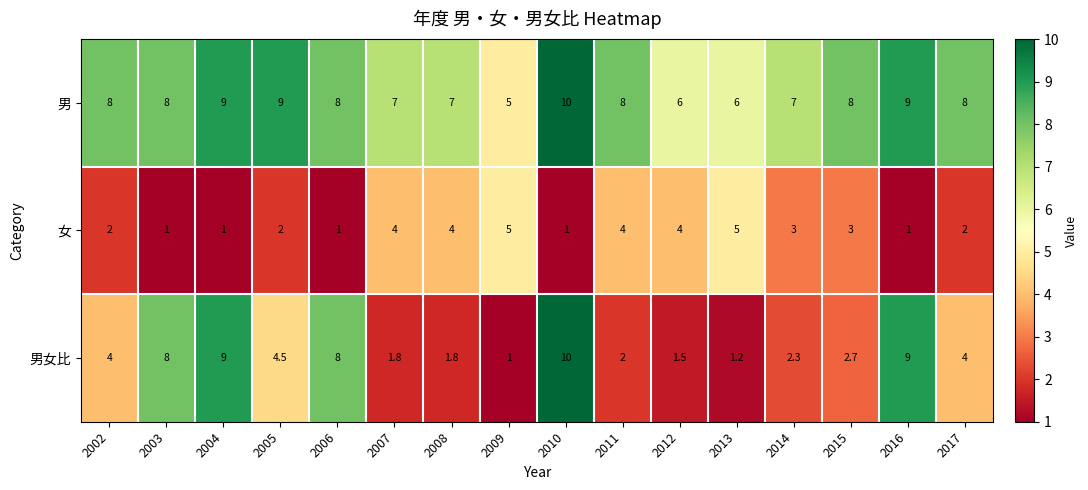

The 男女比 series shows 2.7 at 2015. True or false?

True